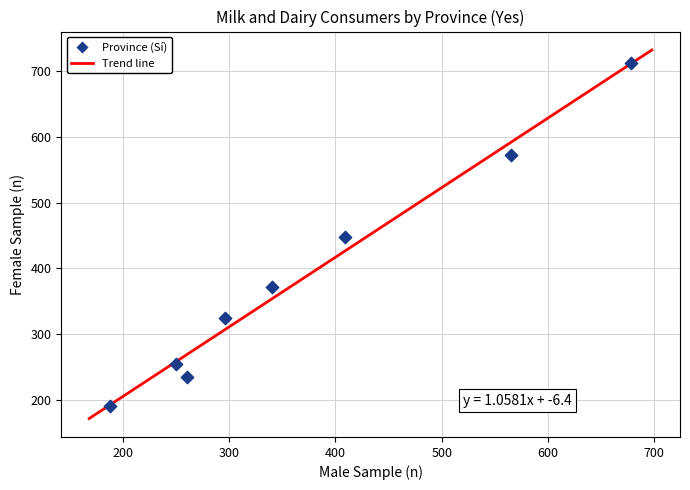

What is the average X value?

373